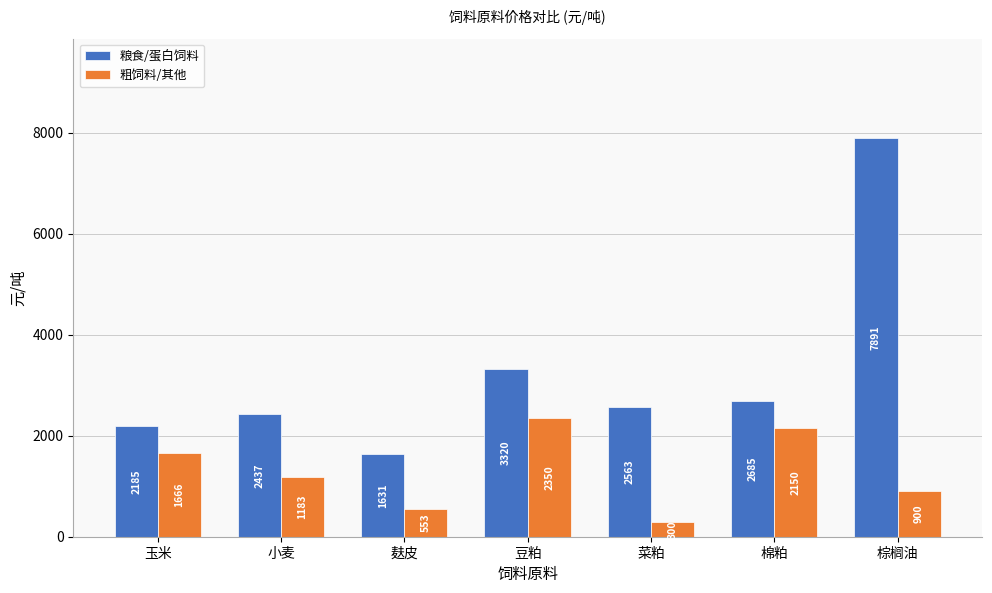

The 粮食/蛋白饲料 series shows 2436.7 at 小麦. True or false?

True